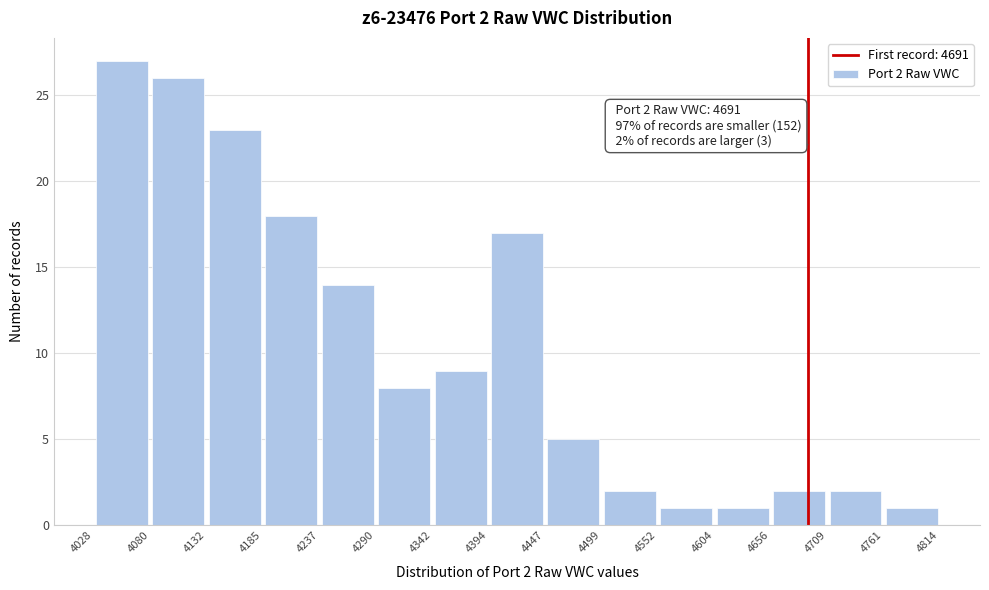

Over which range of the x-axis is the bar tallest?

4028 to 4080